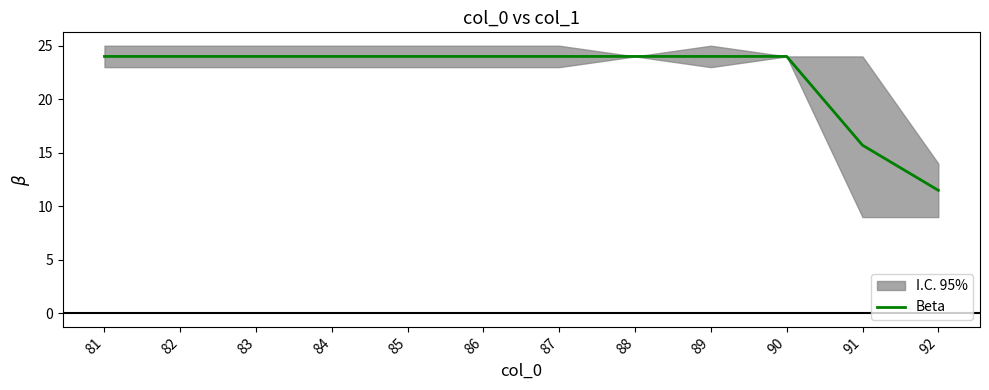

List the labels in order of value, smallest first.

92, 91, 81, 82, 83, 84, 85, 86, 87, 88, 89, 90